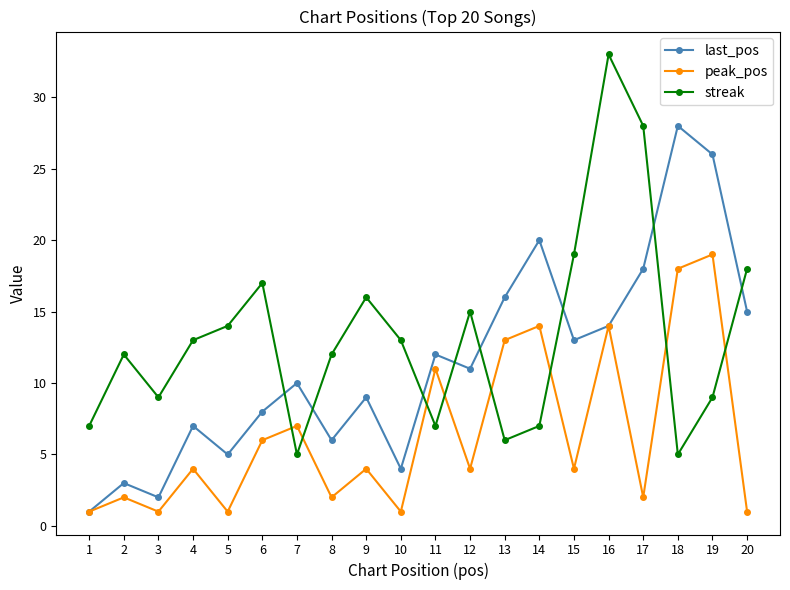

Is this an area chart (filled region under the line)?

No